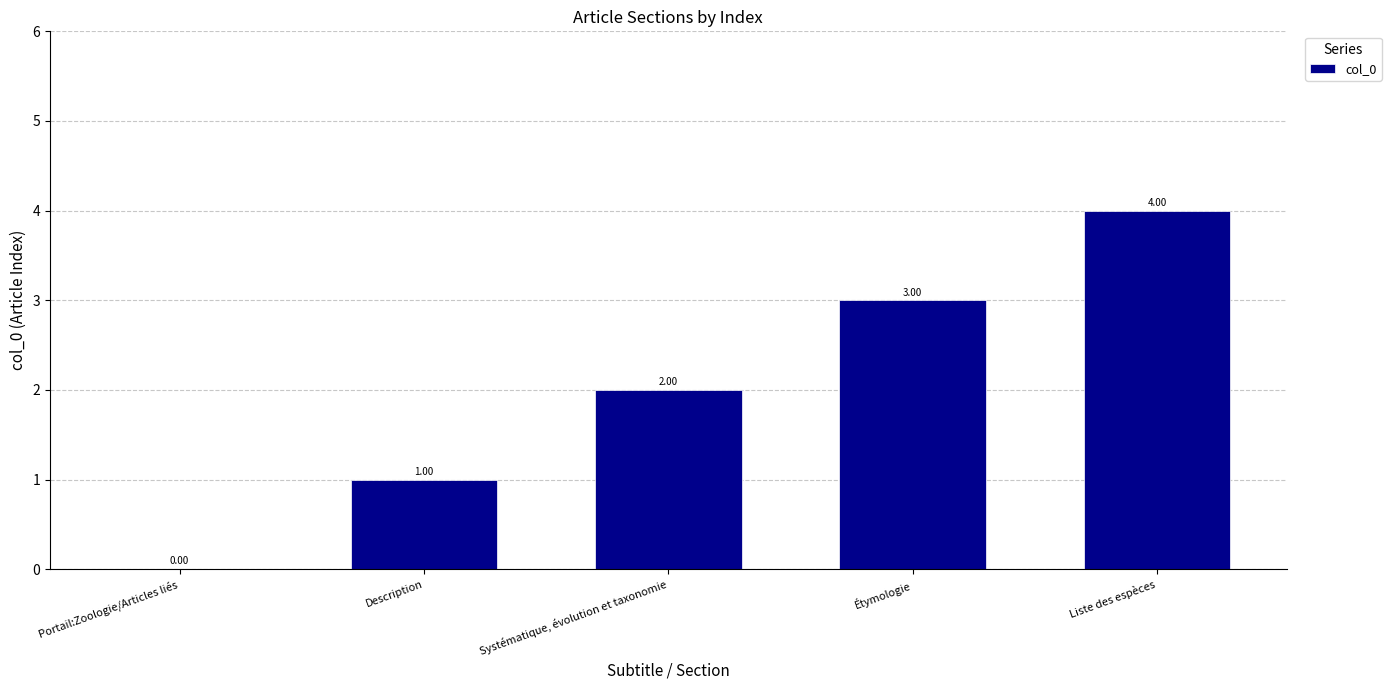

At which category does the chart reach its peak across all series?

Liste des espèces